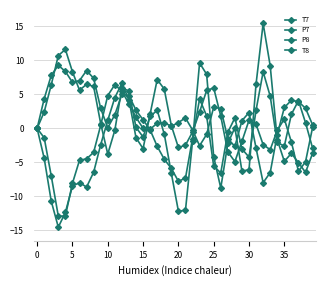

What is the smallest value displayed?

-14.5